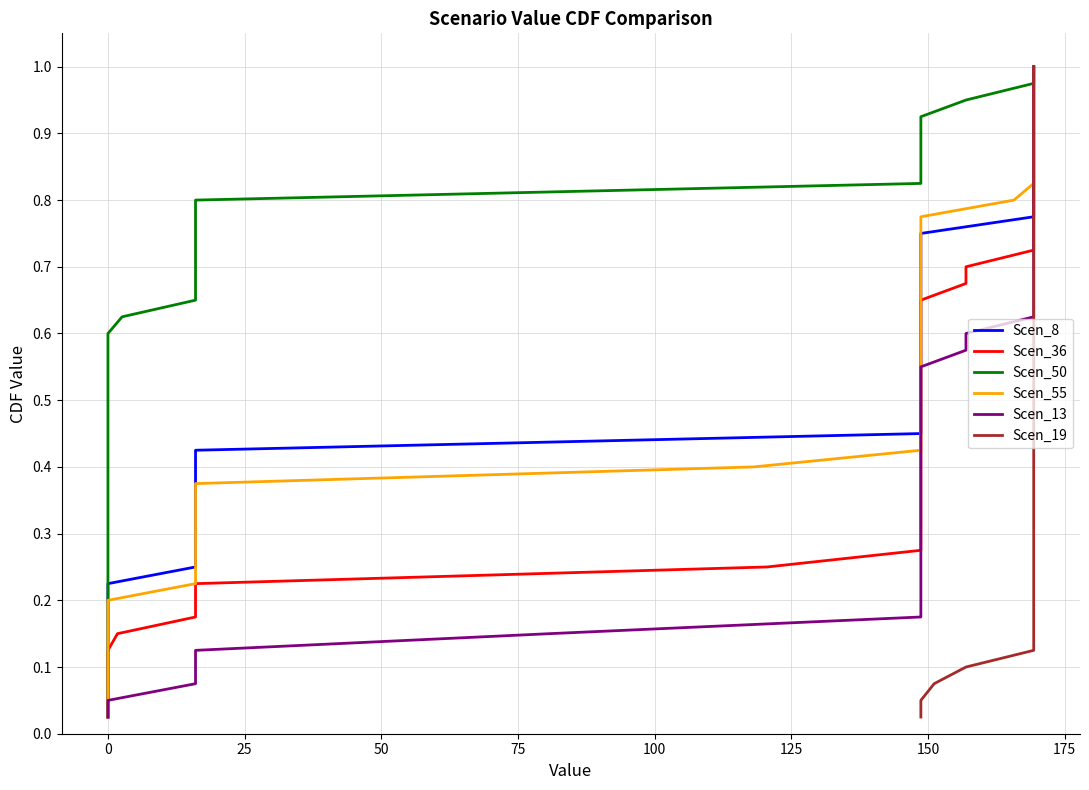

Is it true that Scen_19 equals 0.5 at 11?

False